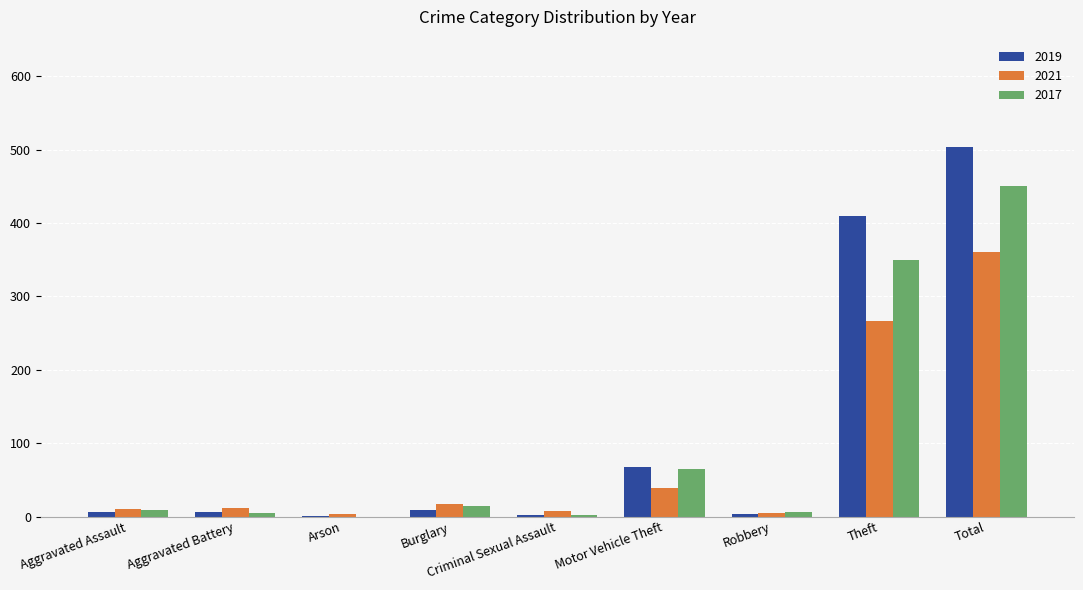

At which category is the sum across all series the highest?

Total